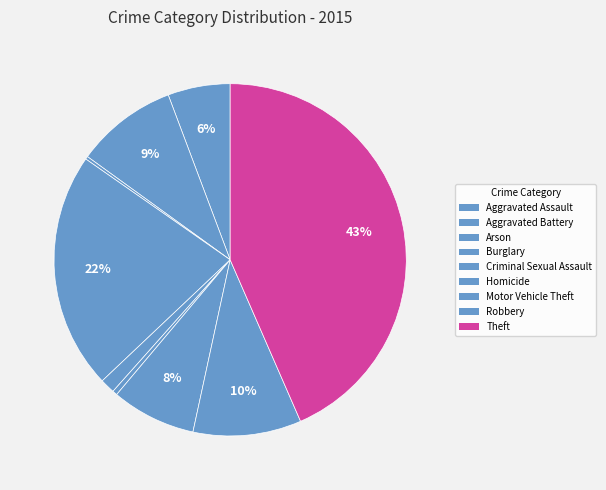

To the nearest percent, what portion does Theft represent?

43%